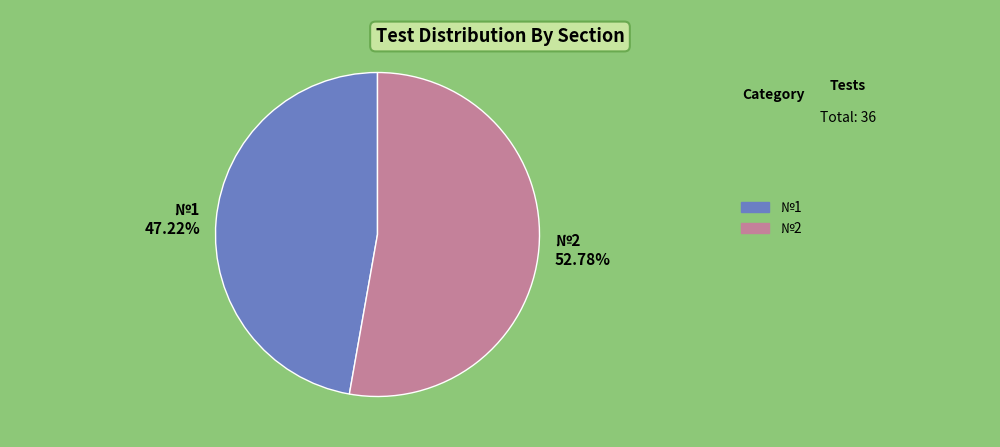

To the nearest percent, what percentage of the pie is №2?

53%